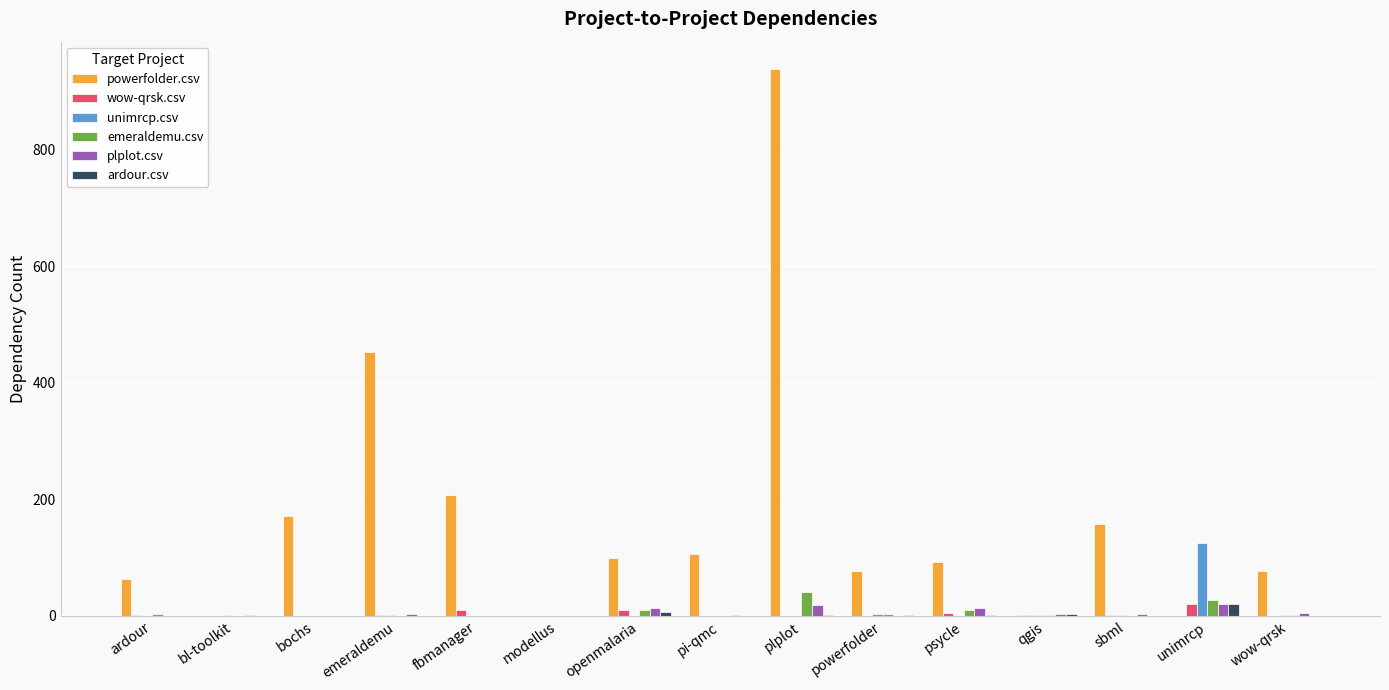

What is the maximum value shown in the chart?

938